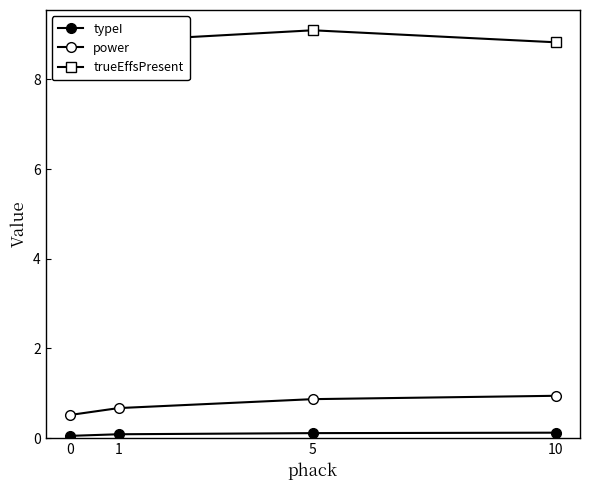

How many power values are between 0 and 1?

4